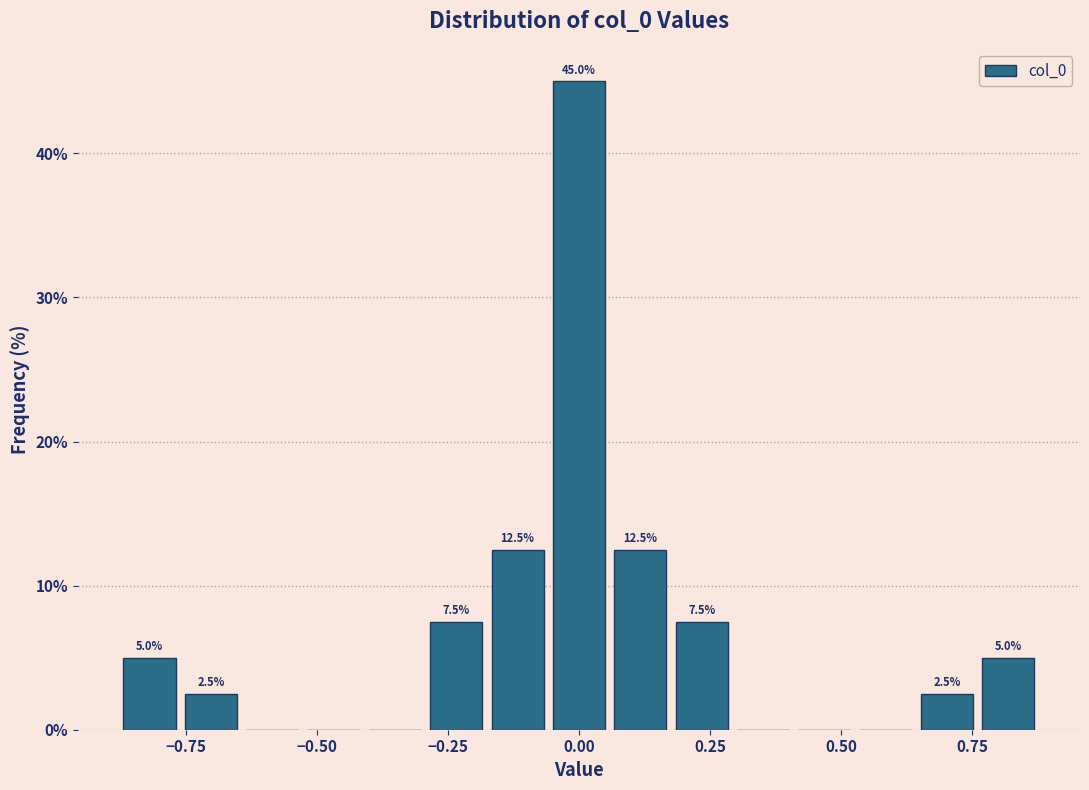

Around what value on the x-axis is the tallest bar? Give the approximate position of its centre, as read against the axis.

0.00